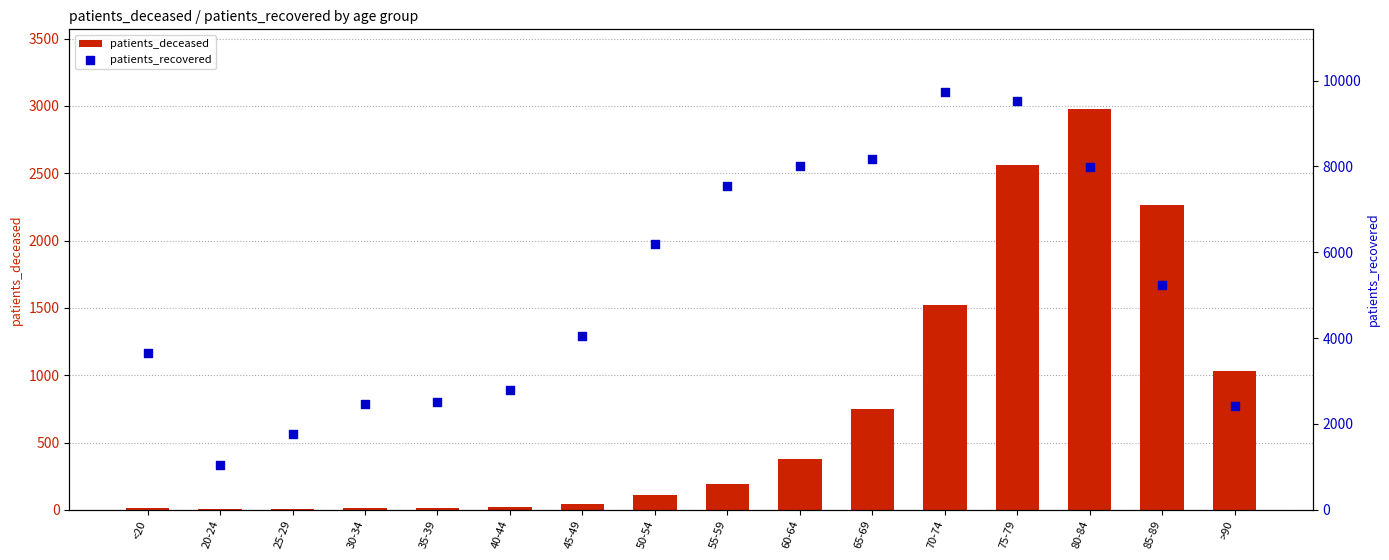

At how many categories does at least one series exceed 7938?

5